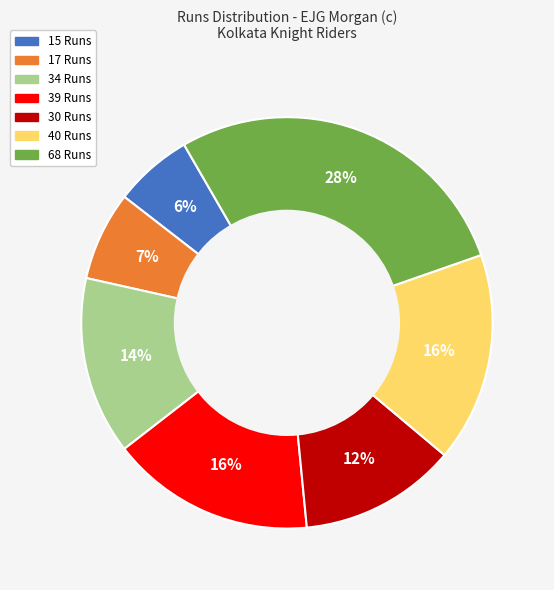

True or false: 17 accounts for 16% of the total.

False